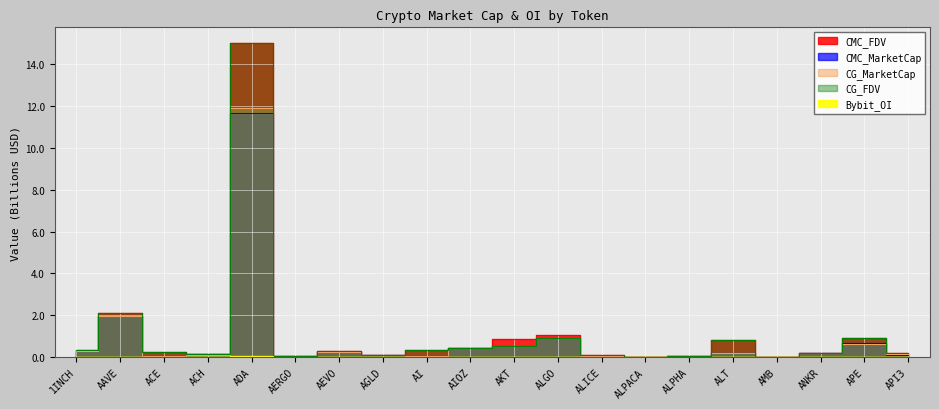

Rank the series at AI from lowest to highest value.

Bybit_OI, CG_MarketCap, CMC_MarketCap, CMC_FDV, CG_FDV